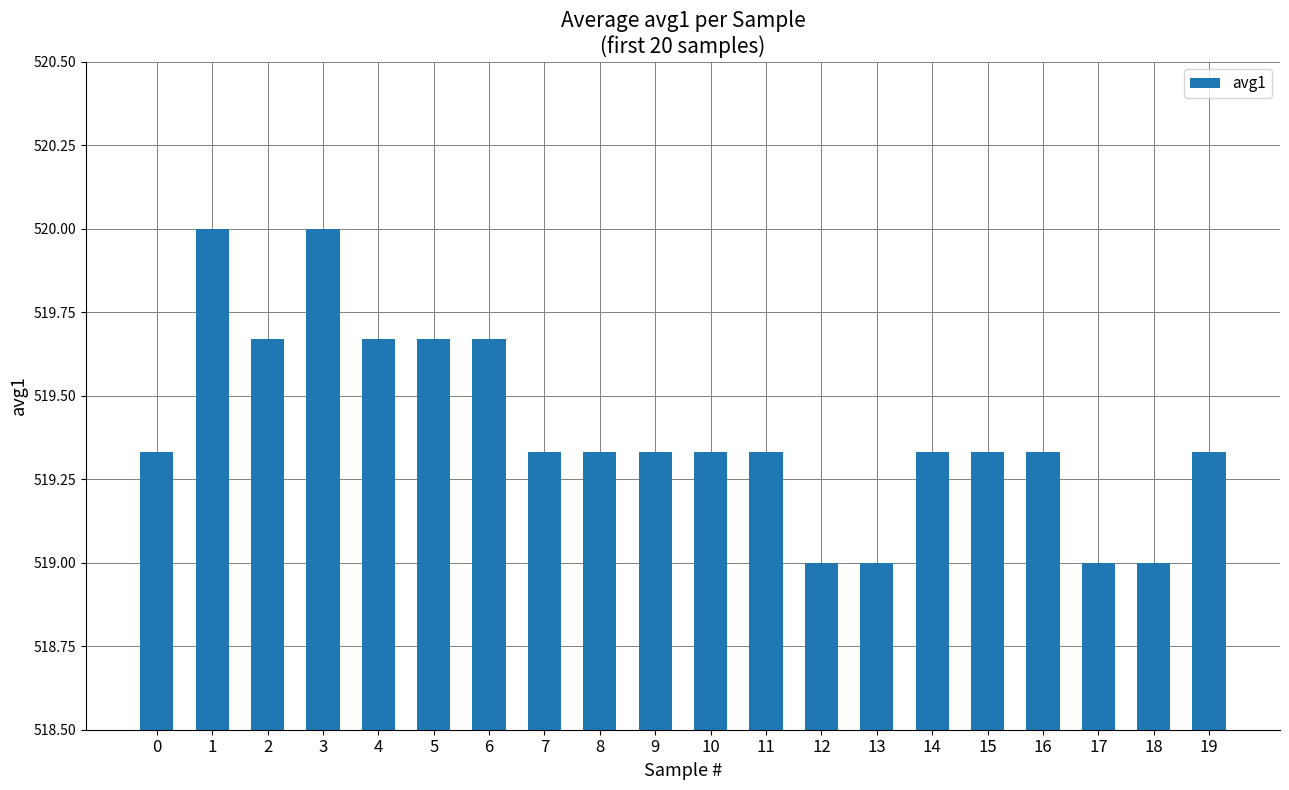

What is the change in value from 3 to 16?

-0.7